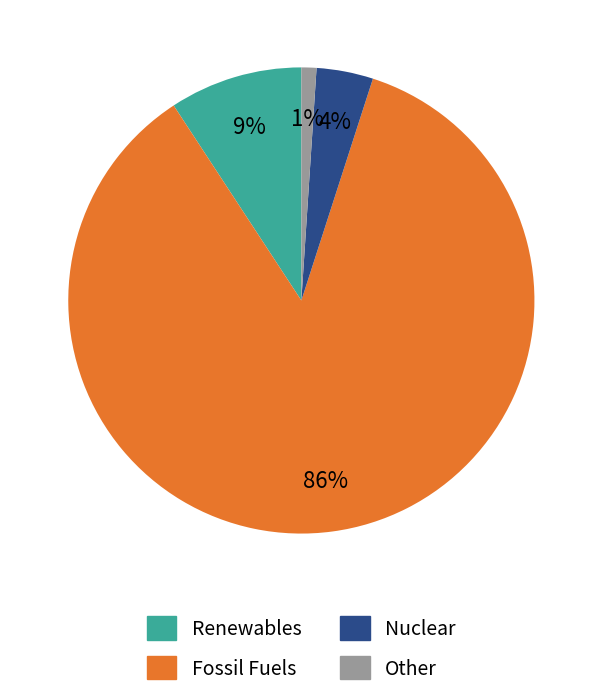

How many slices are in this pie chart?

4